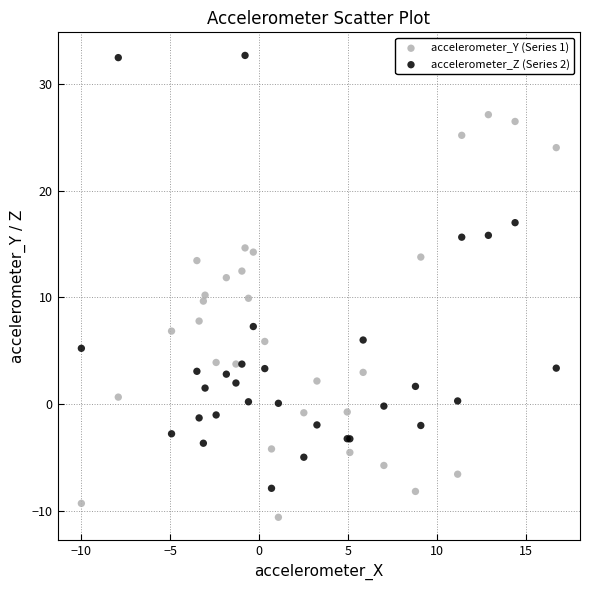

What is the X range (max minus min) for the scatter plot?

26.7